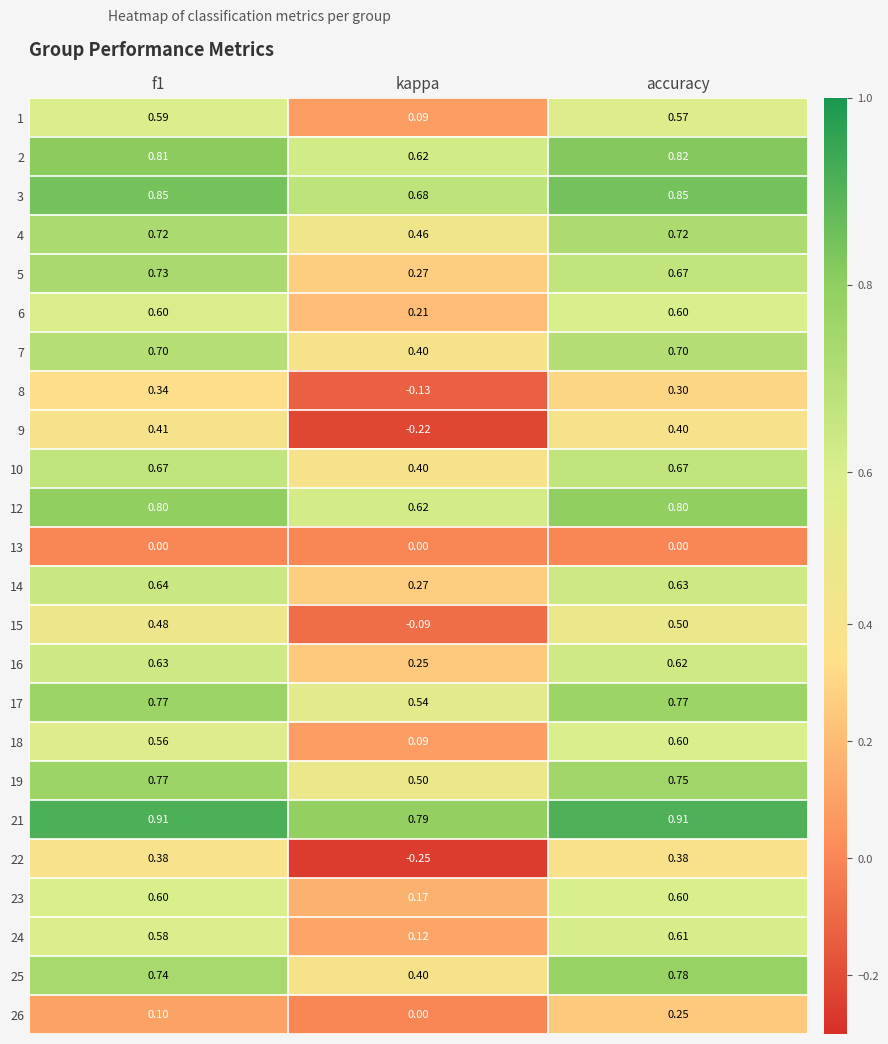

Which series has the largest total across all categories?

21